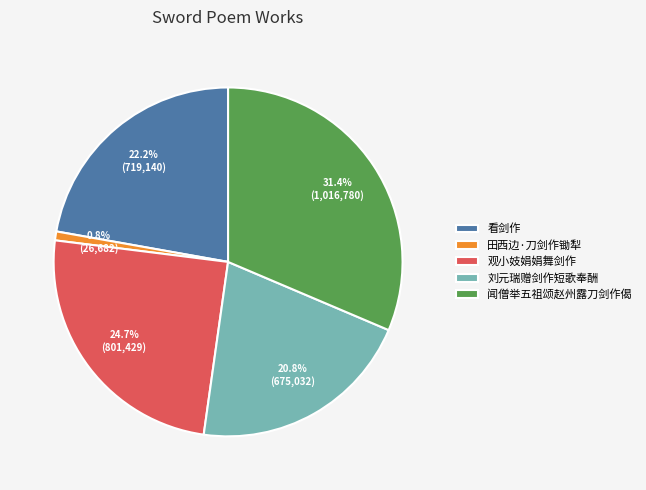

Combined, do 田西边·刀剑作锄犁 and 看剑作 account for over 50%?

No